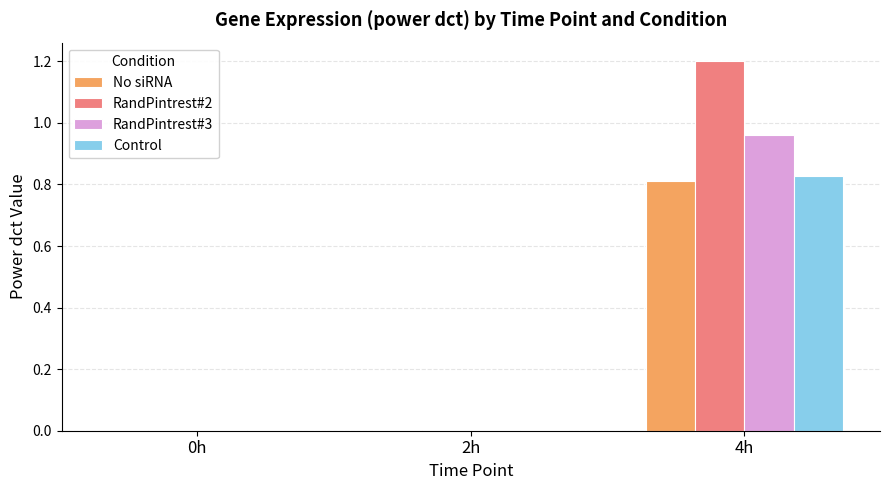

What are all the series names shown in the legend?

No siRNA, RandPintrest#2, RandPintrest#3, Control